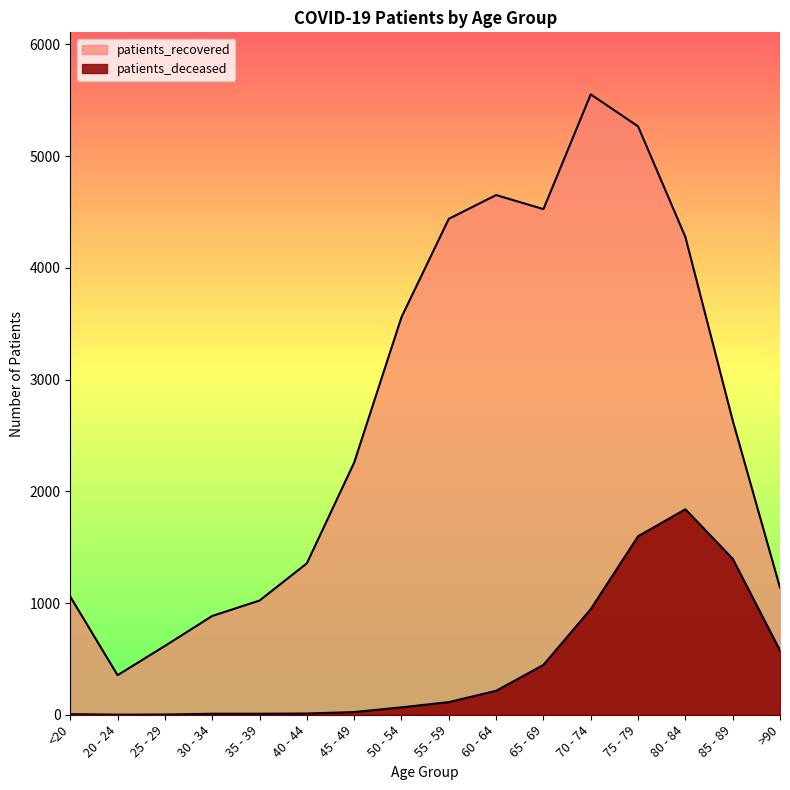

What is the minimum value shown in the chart?

1